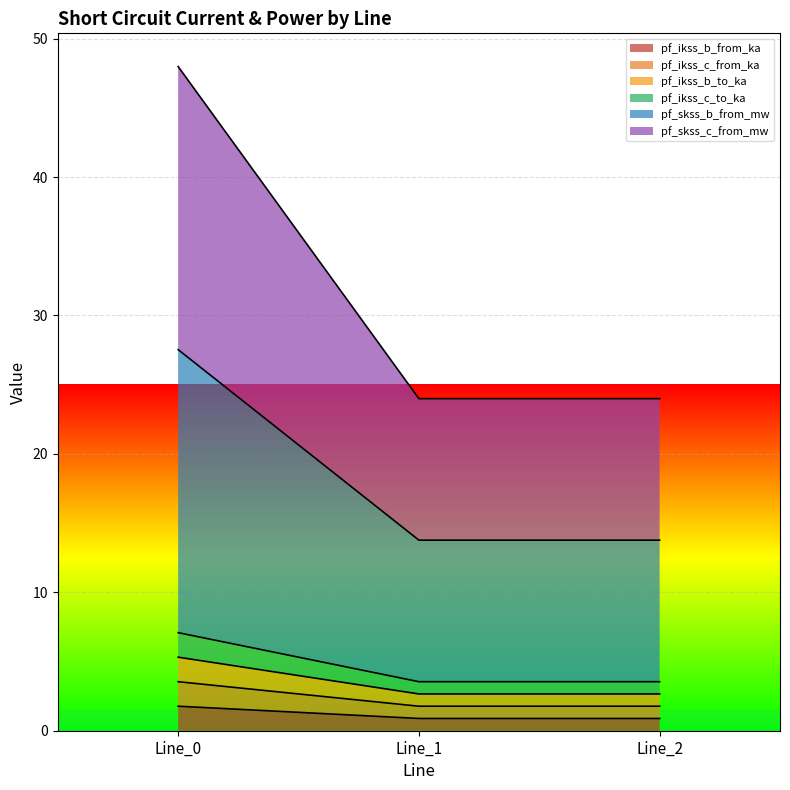

Does the chart display data point markers on the line(s)?

No